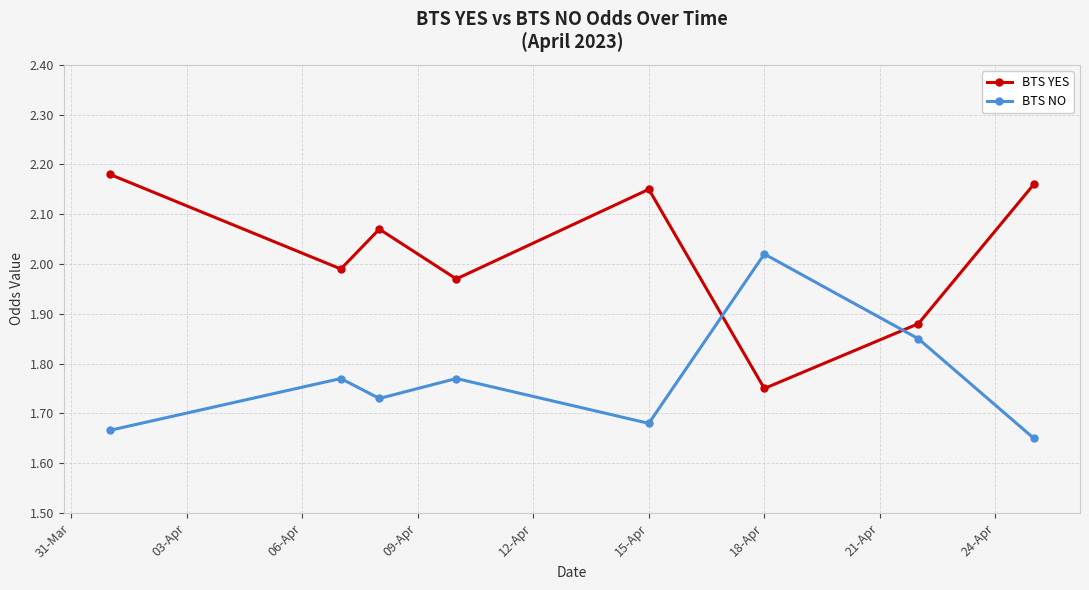

Which series has the largest total across all categories?

BTS YES